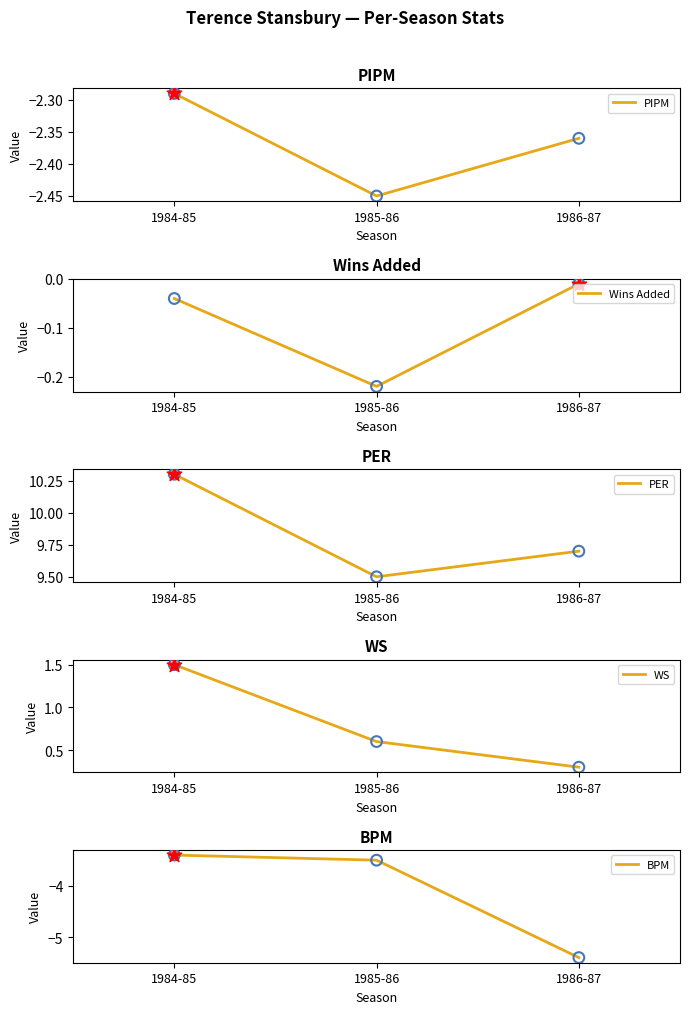

What are all the series names shown in the legend?

PIPM, Wins Added, PER, WS, BPM